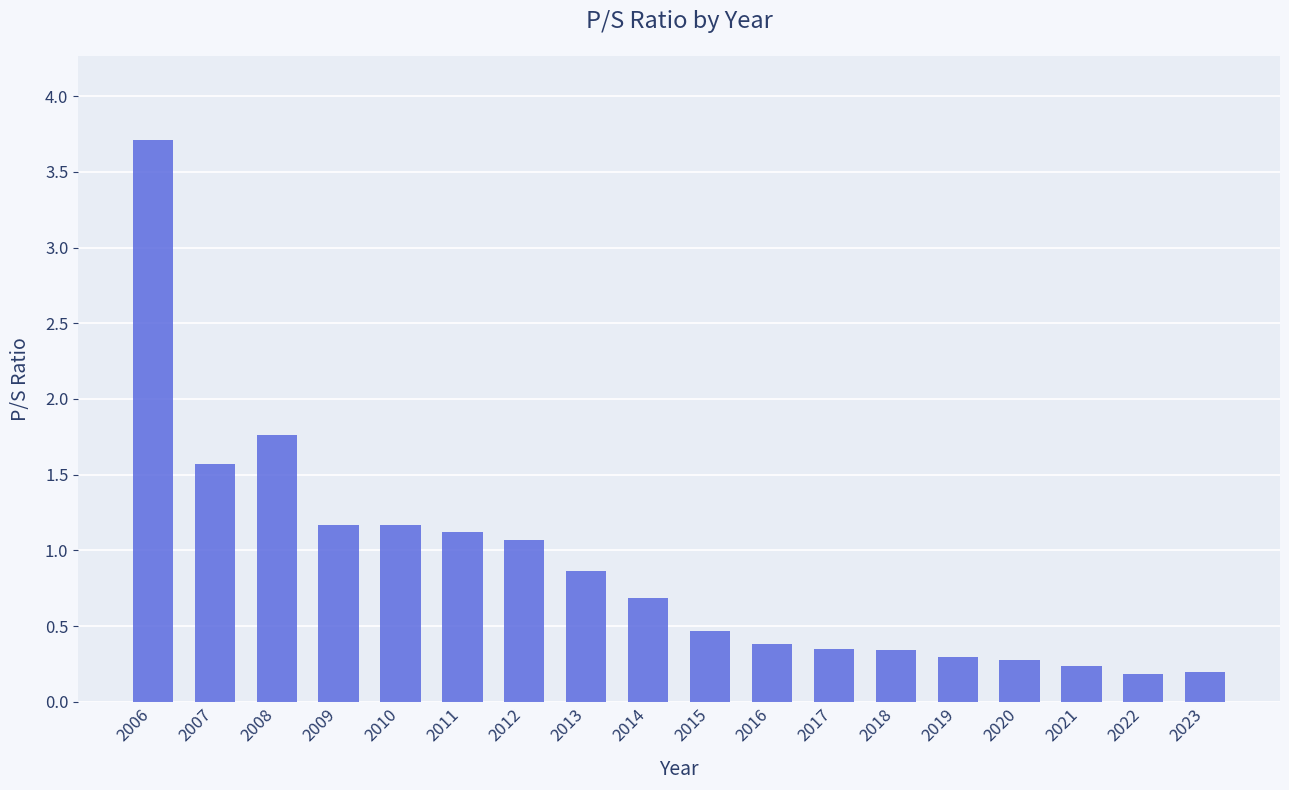

What is the change in value from 2007 to 2016?

-1.2